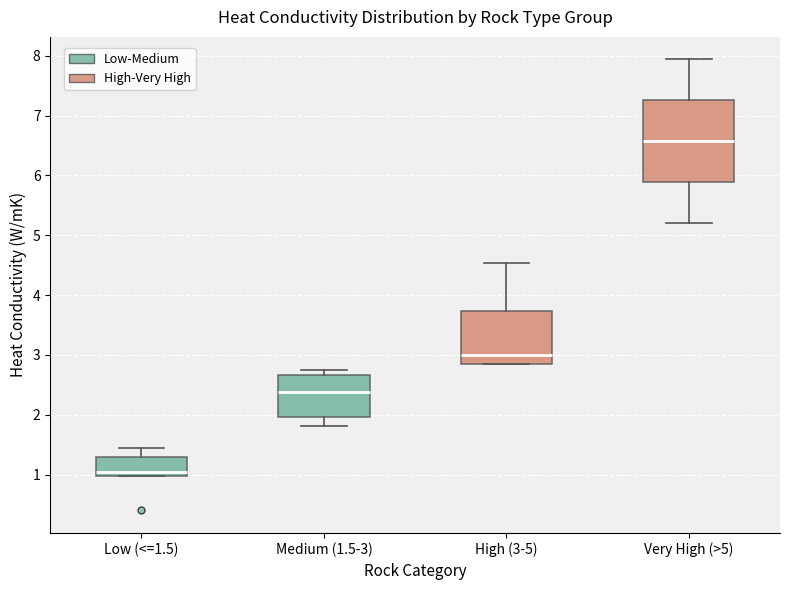

Reading left to right, transcribe this box plot: for each box, give where its median line is, the range the box spans, and where its two whiskers end, as read against the y-axis. The values are not printed on the chart, so give them approximately, as read against the axis.

Low (<=1.5): median 1.1, box 1.0 to 1.3, whiskers 1.0 to 1.5
Medium (1.5-3): median 2.4, box 2.0 to 2.7, whiskers 1.8 to 2.7 (just above the box's upper edge)
High (3-5): median 3.0, box 2.9 to 3.7, whiskers 2.9 to 4.5
Very High (>5): median 6.6, box 5.9 to 7.3, whiskers 5.2 to 7.9